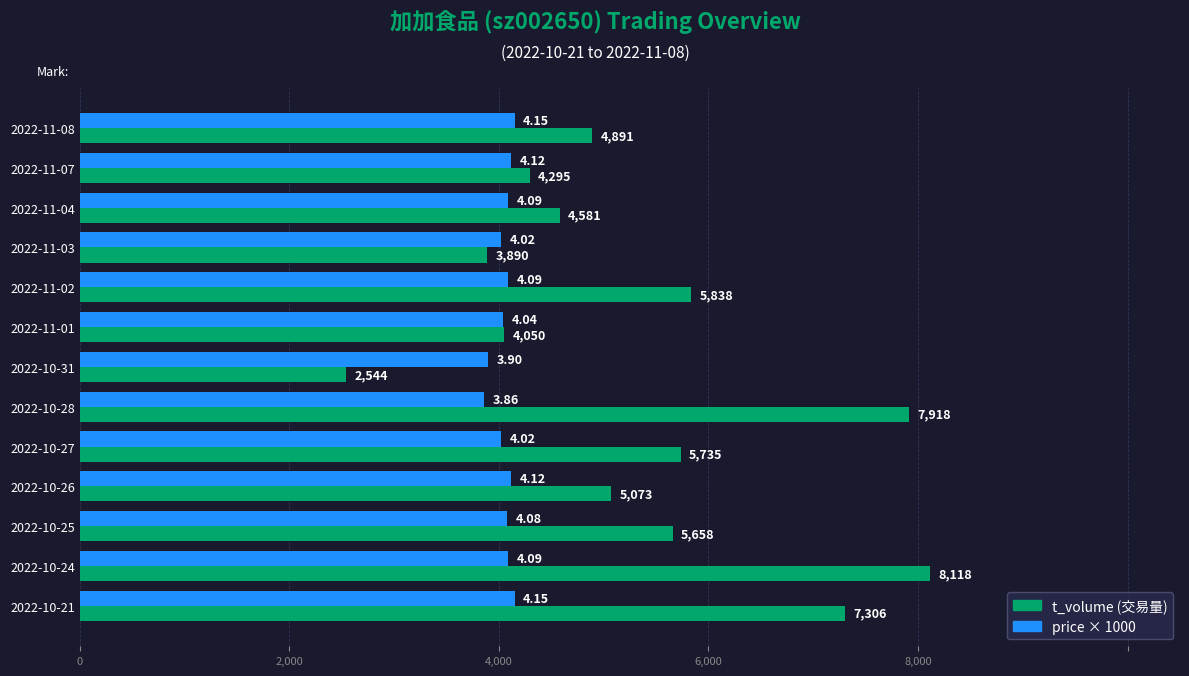

At which category is the sum across all series the highest?

2022-10-24